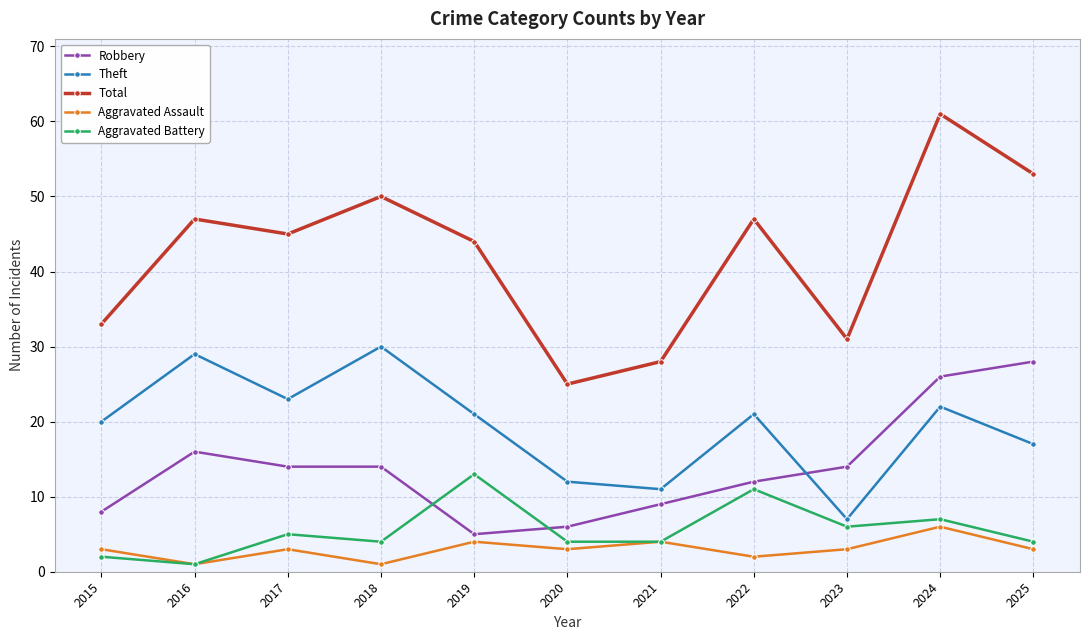

In Total, how many points are higher than both neighbors (excluding endpoints)?

4